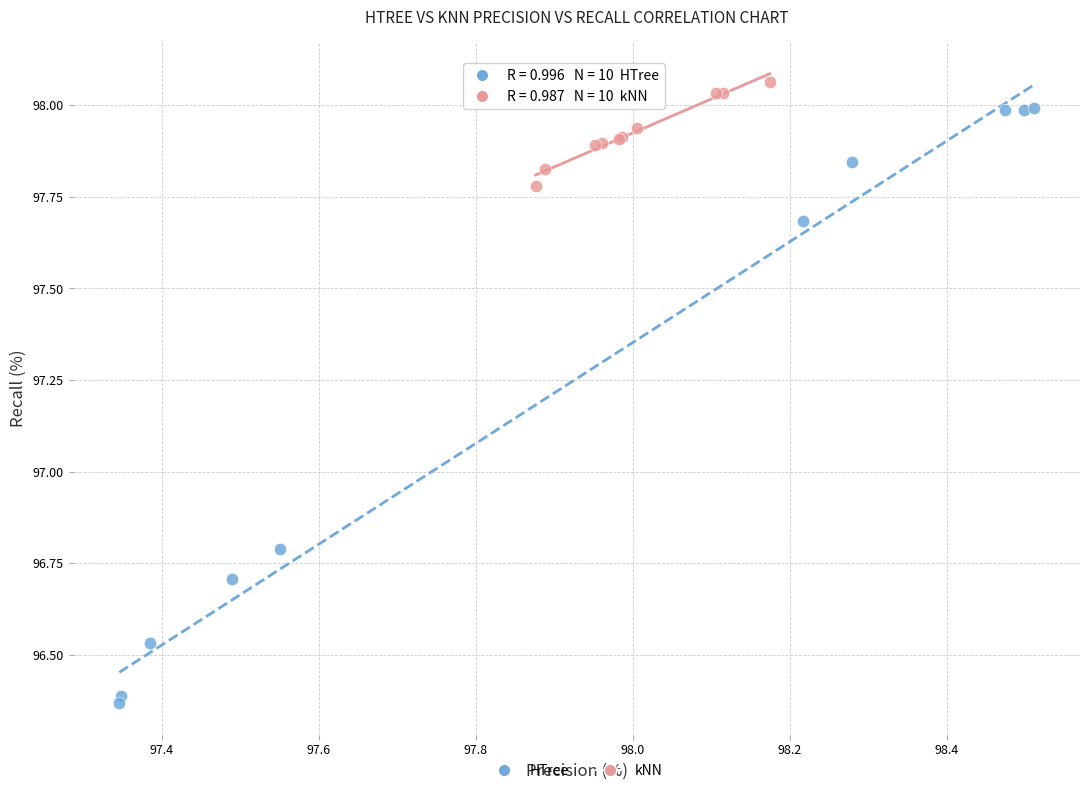

Which series contains the lowest Y value?

HTree